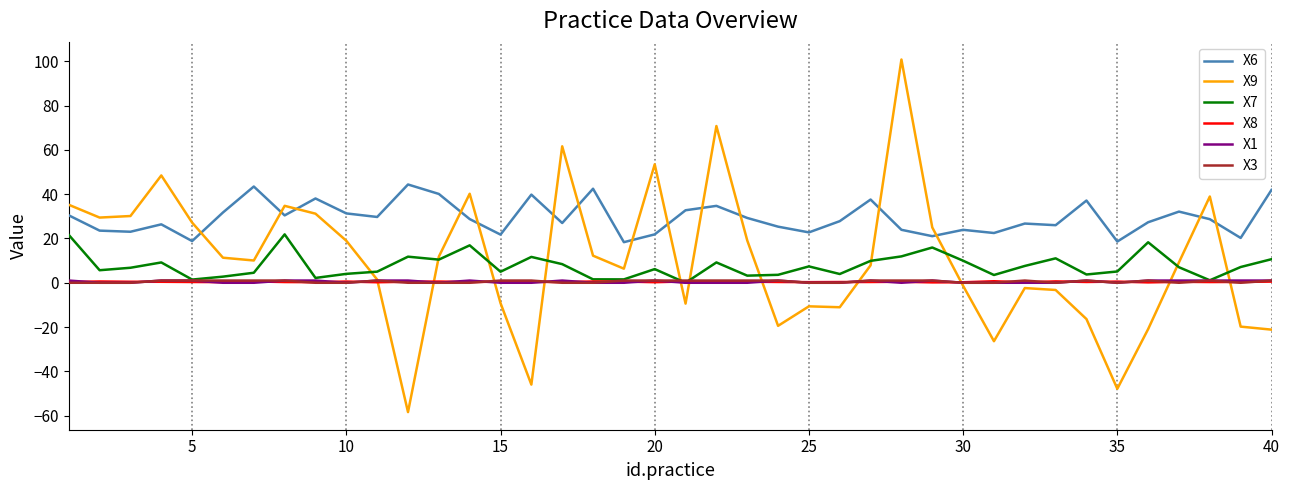

What is the lowest value of the X9 series?

-58.4